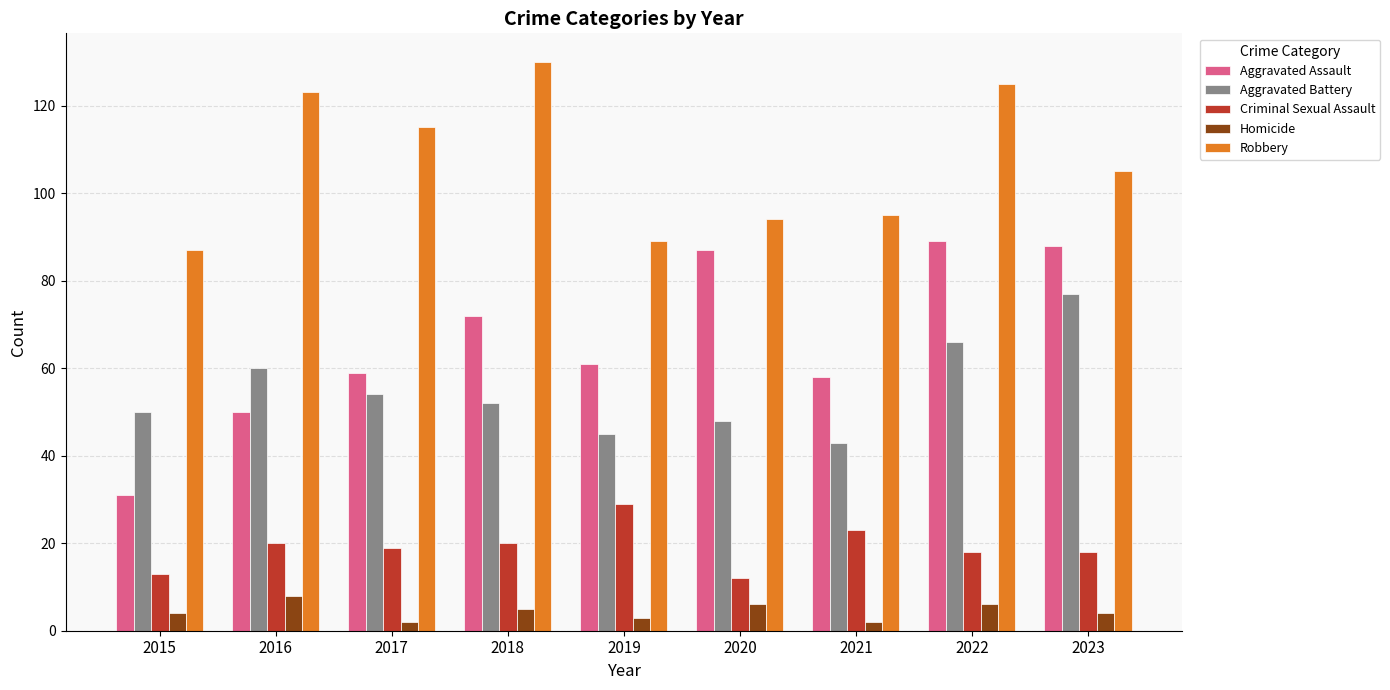

What is the value of the Homicide bar at the 3rd from the left?

2